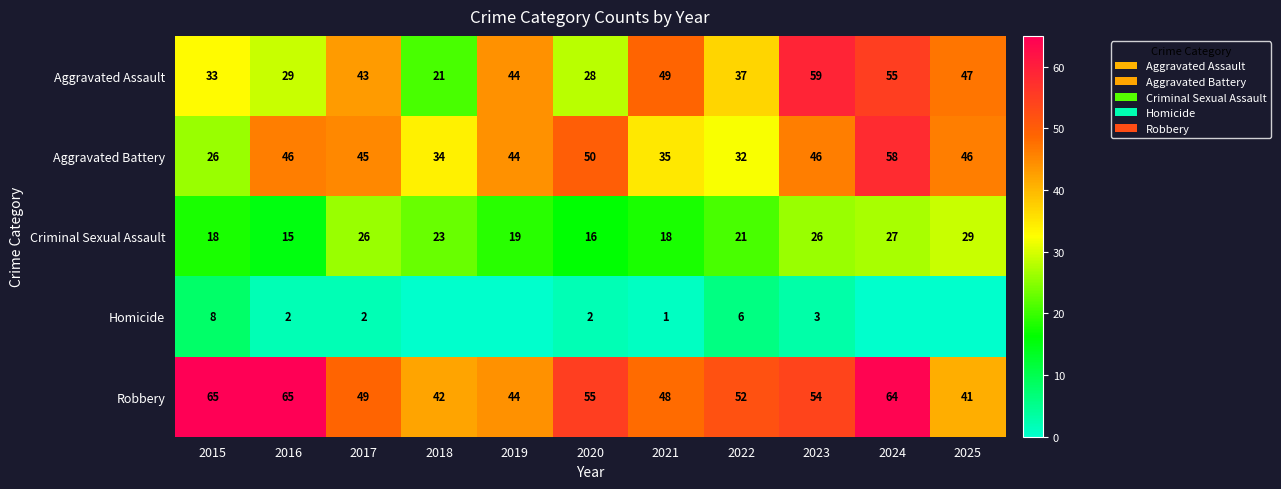

What is the lowest value of the Criminal Sexual Assault series?

15